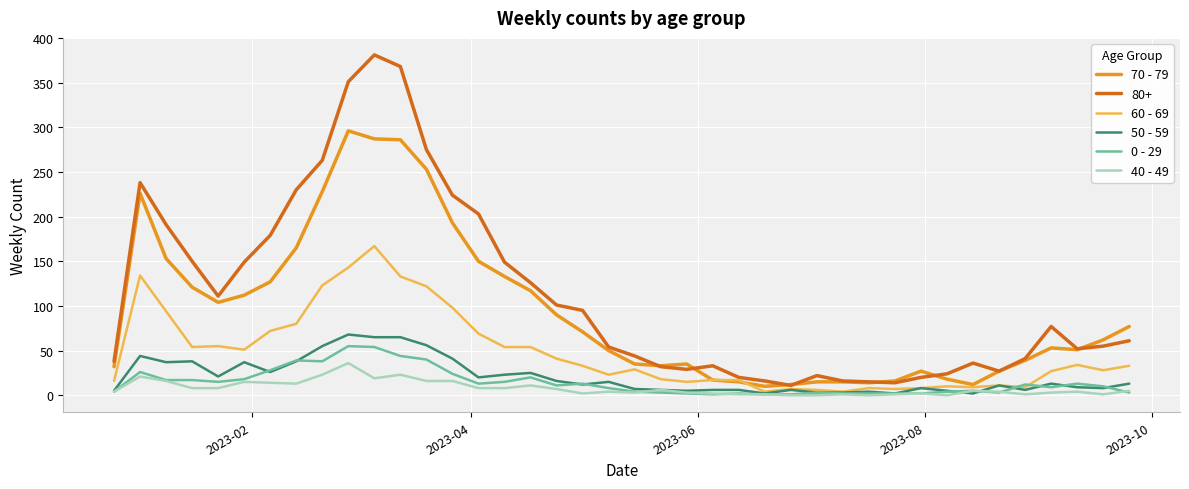

Which series has the widest spread of values?

80+